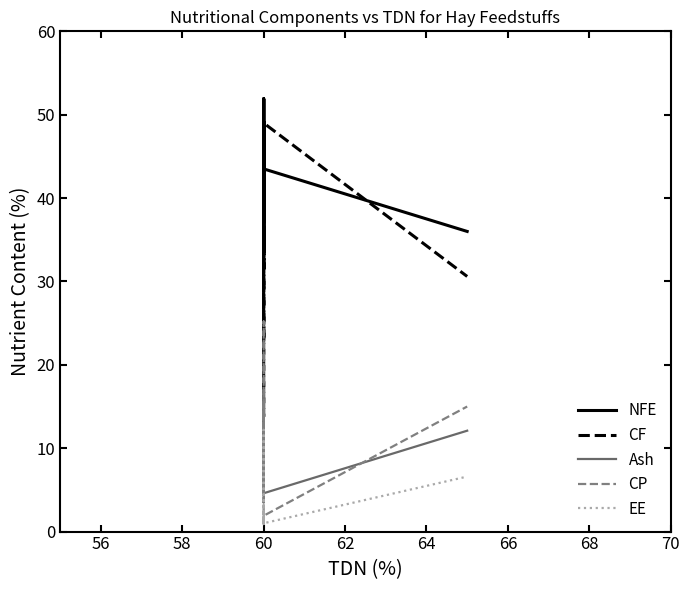

The CF series shows 54.9 at 24. True or false?

False